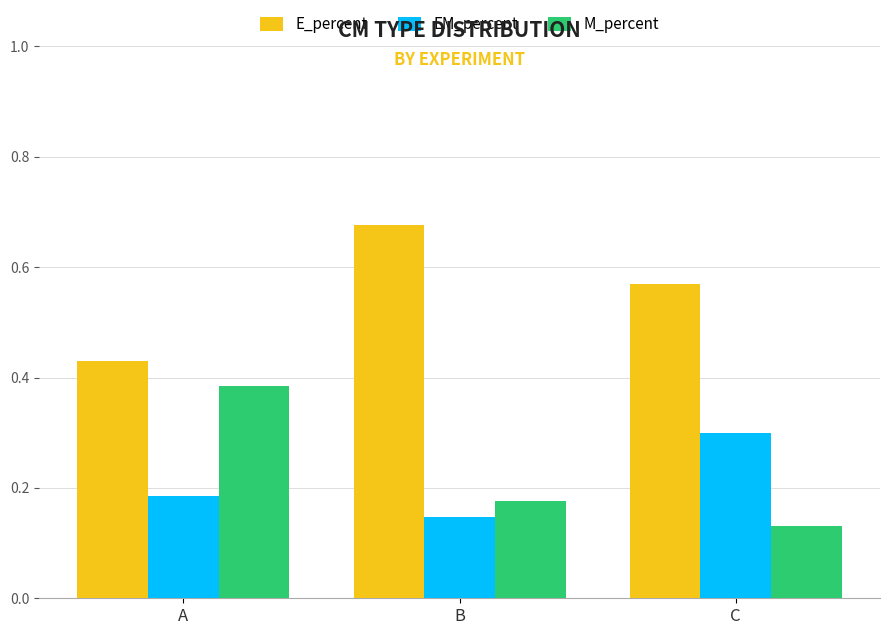

What is the total value across all series at A?

1.0